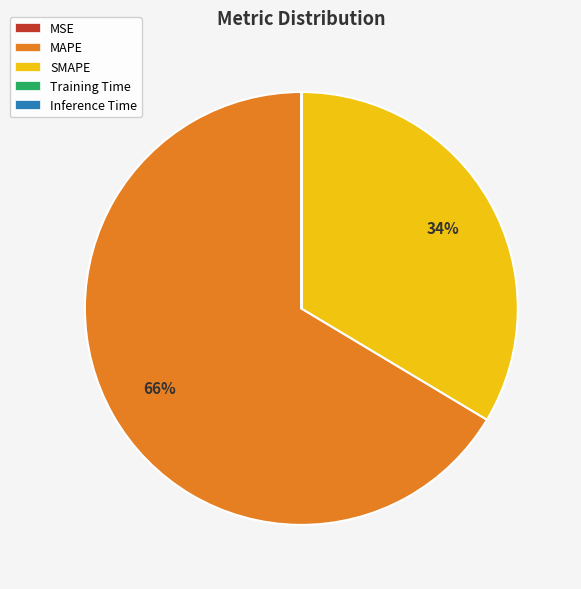

To the nearest percent, what is the average slice percentage?

20%